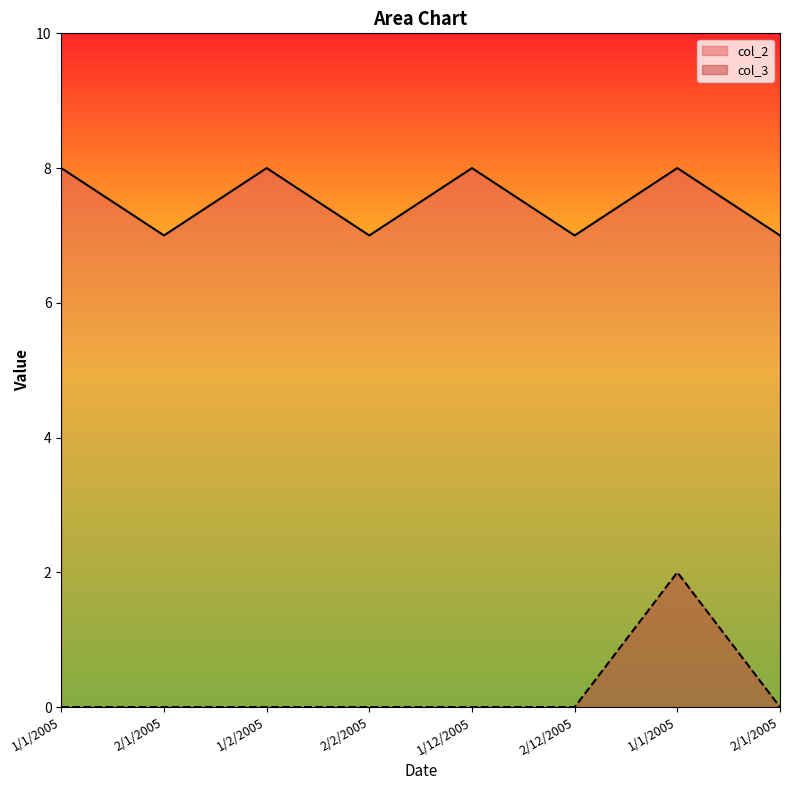

True or false: col_2 and col_3 cross at least once.

False